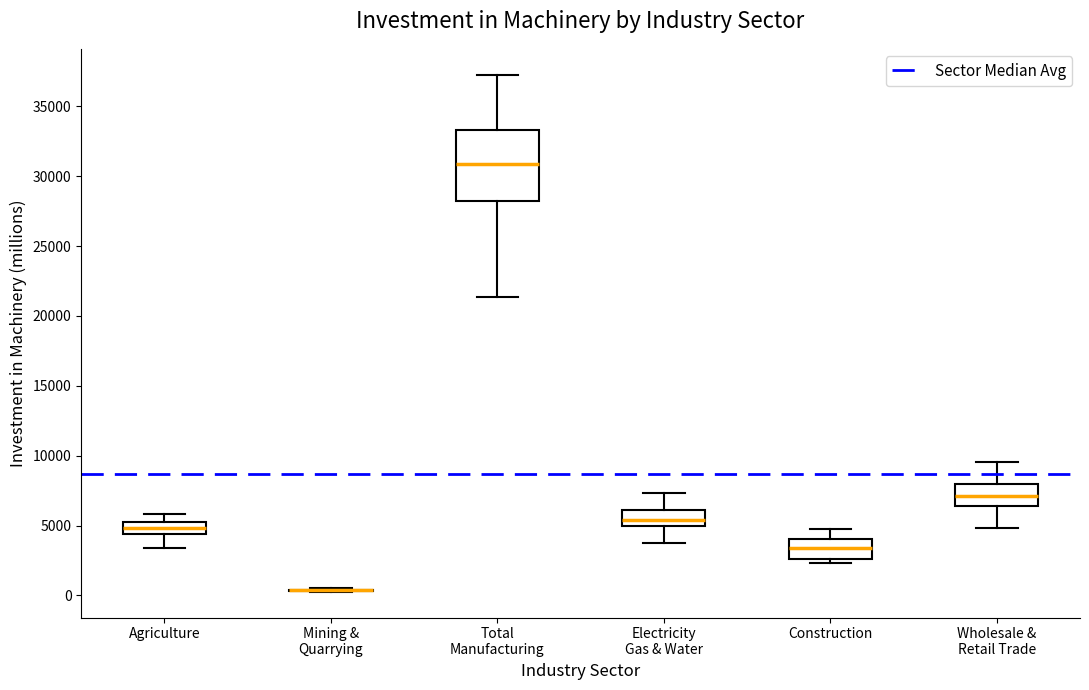

Which box is the tallest, from its lower edge to its upper edge?

Total Manufacturing